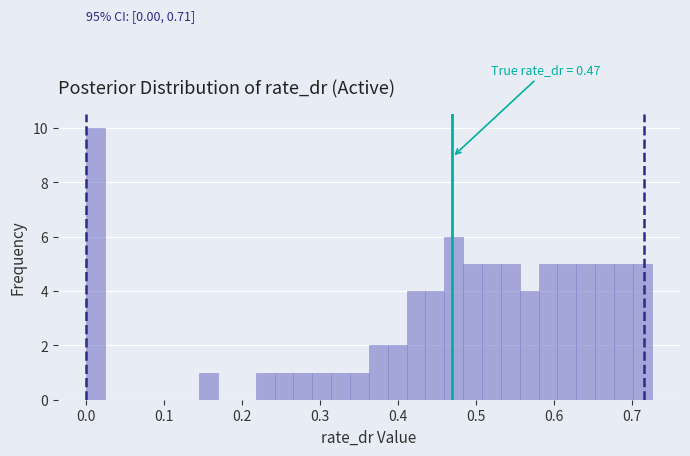

Around what value on the x-axis is the tallest bar? Give the approximate position of its centre, as read against the axis.

0.01